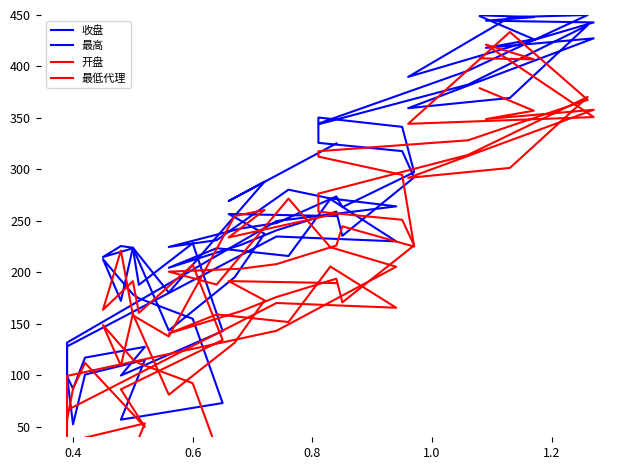

In 最高, how many points are lower than both neighbors (excluding endpoints)?

10